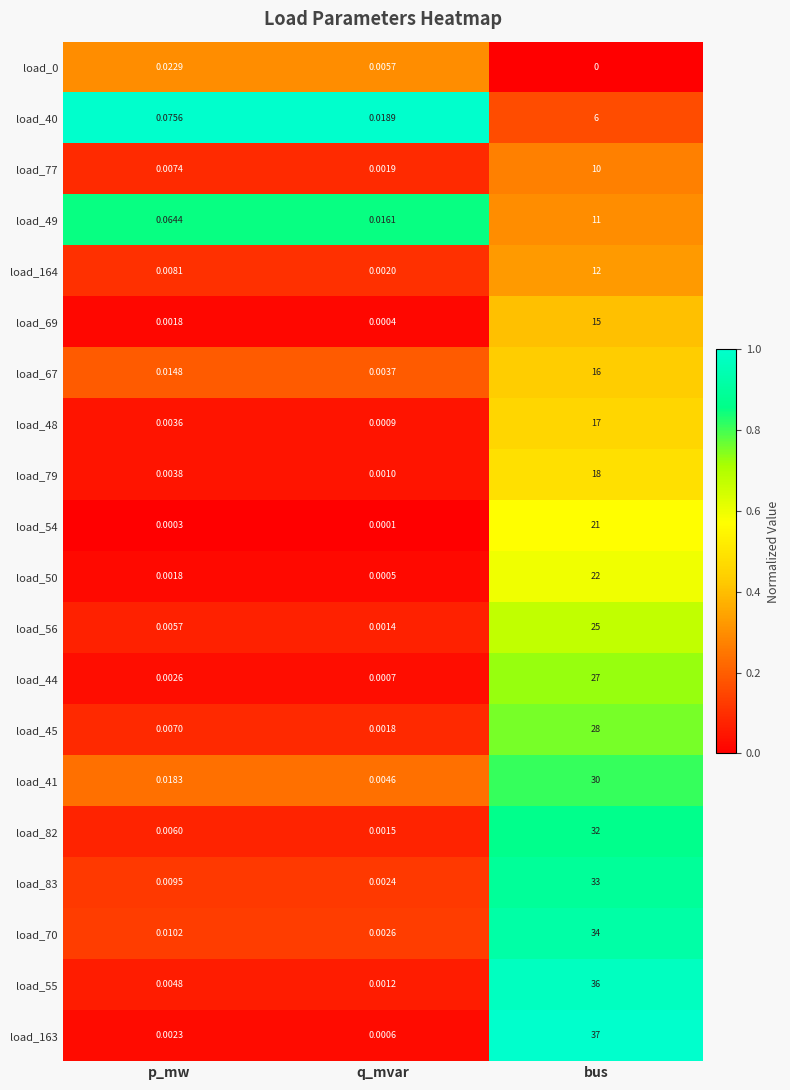

Where is load_44 nearest to the value 13?

p_mw